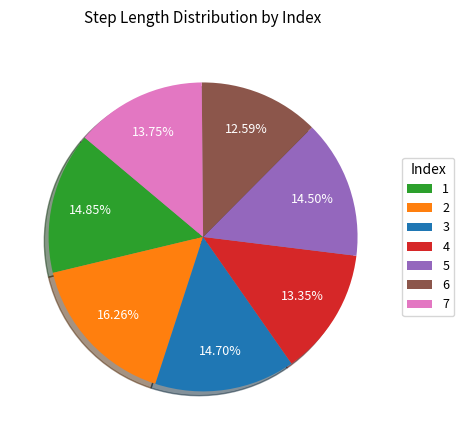

Is there any slice that represents more than half of the pie?

No